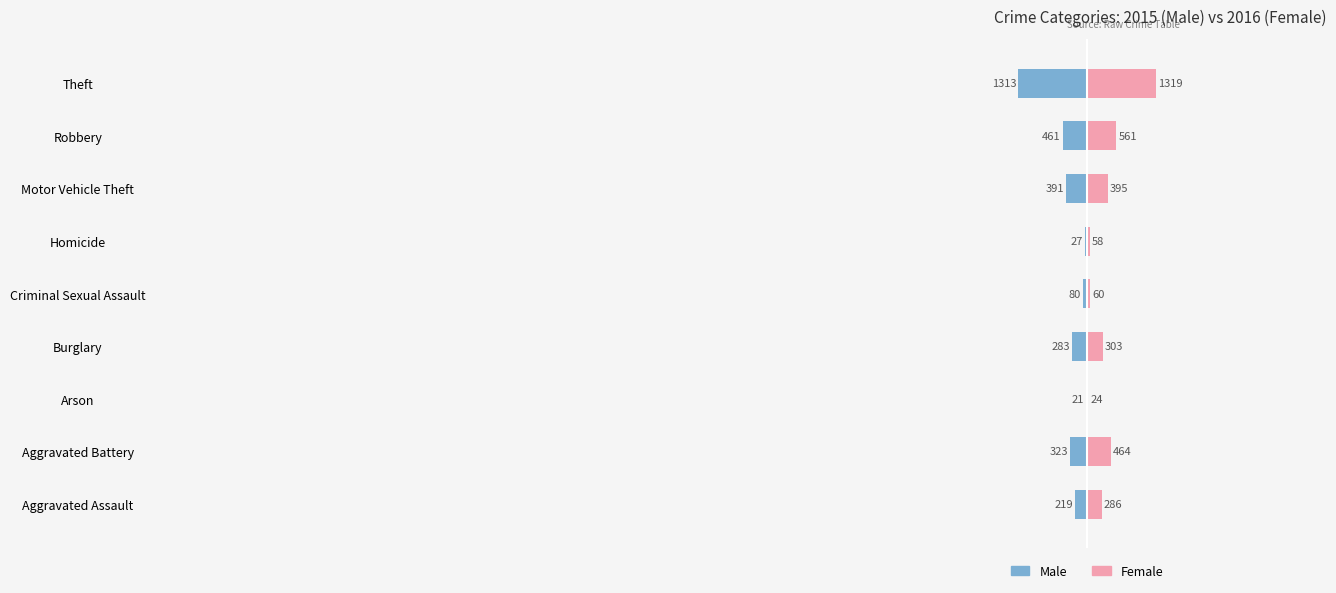

Between Theft and Burglary, which is larger?

Burglary